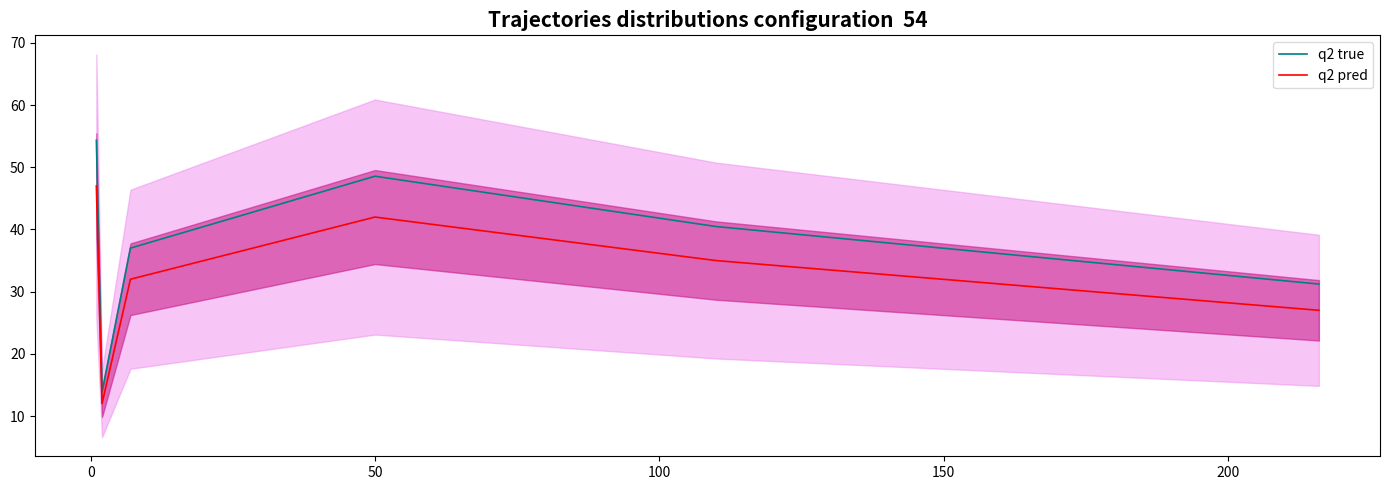

What is the sum of all q2 pred values?

195.0